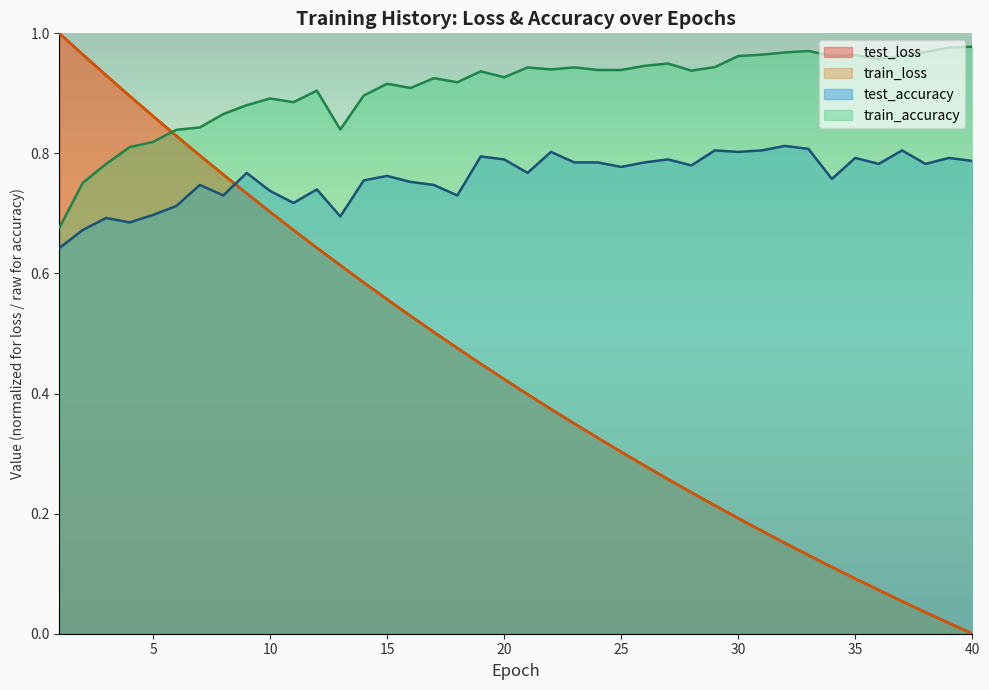

True or false: test_accuracy and train_accuracy cross at least once.

False